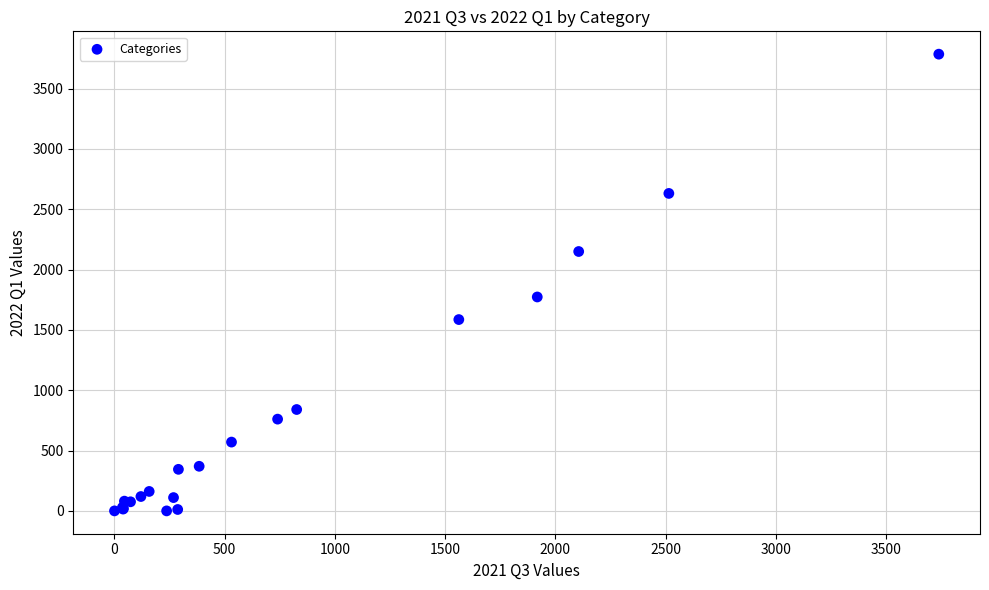

What Y value in the scatter plot is closest to 1892?

1773.2